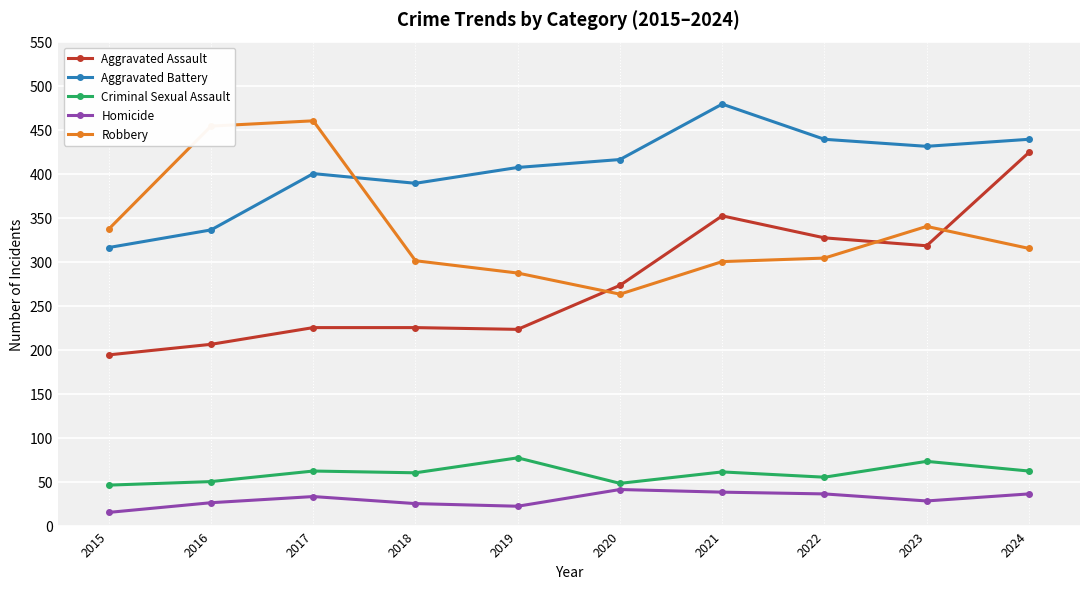

What value does the Criminal Sexual Assault series have at 2018, to the nearest 5?

60